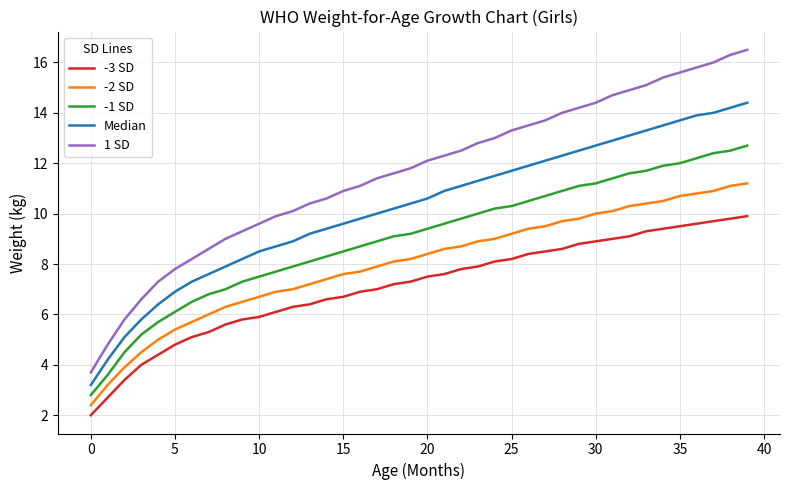

How many distinct data groups are displayed?

5